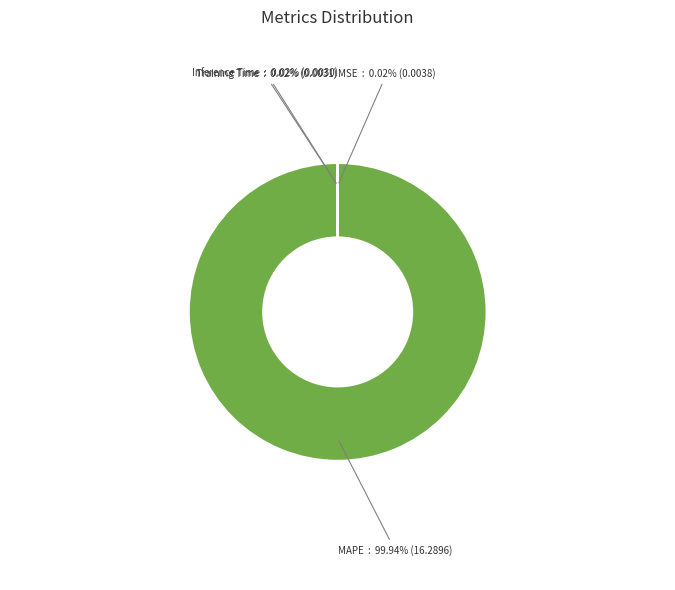

Does any single category account for the majority?

Yes